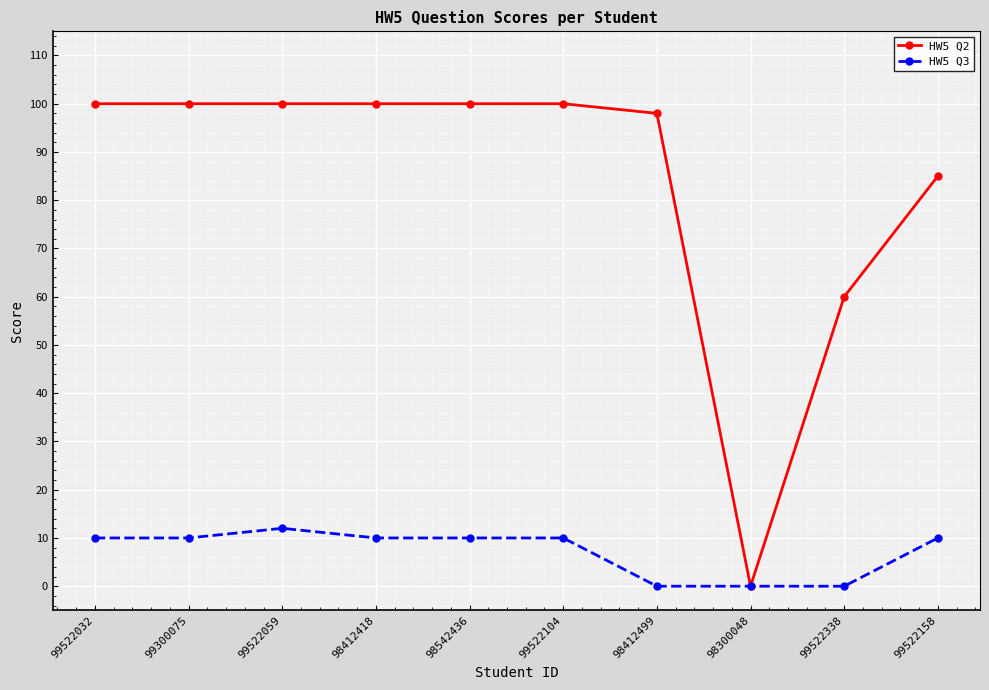

What is the average value of the HW5 Q3 series?

7